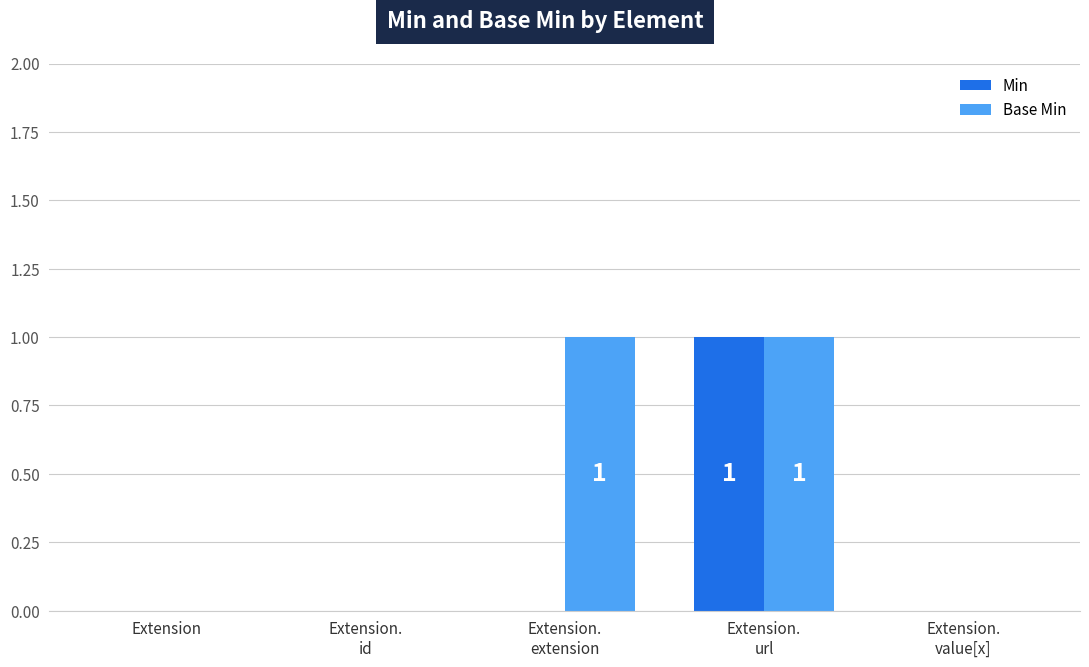

Which series has the largest total across all categories?

Base Min